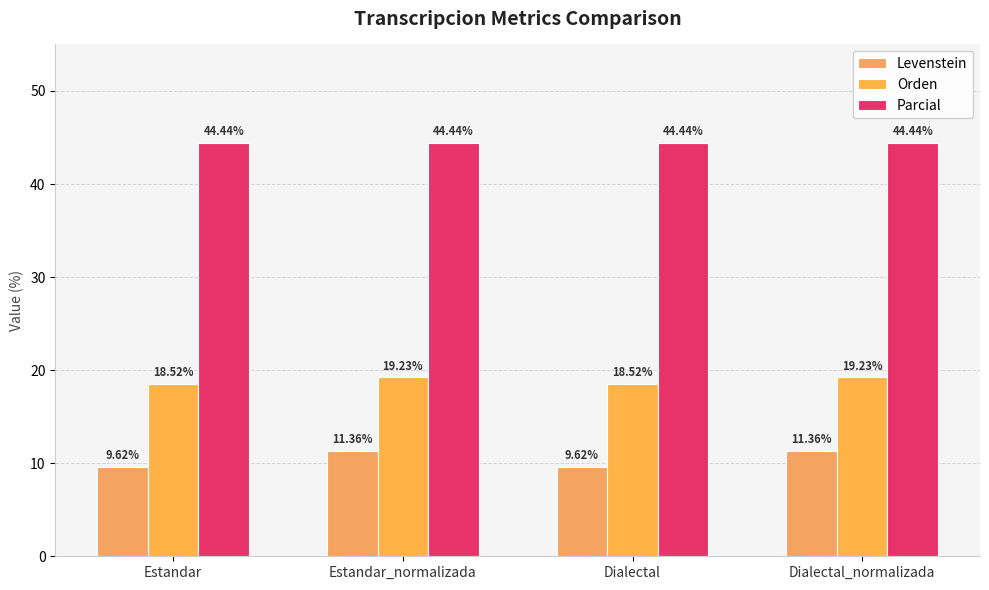

What is the difference between the highest and lowest values at Dialectal_normalizada?

33.1